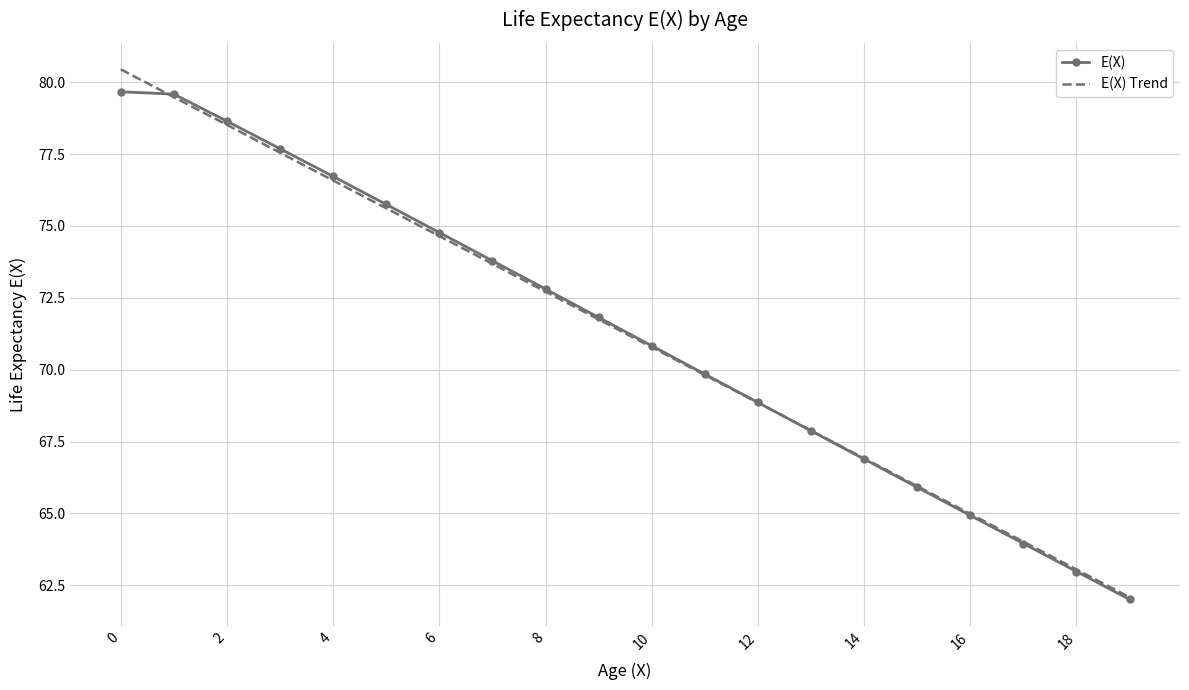

True or false: E(X) and E(X) Trend intersect in this chart.

True